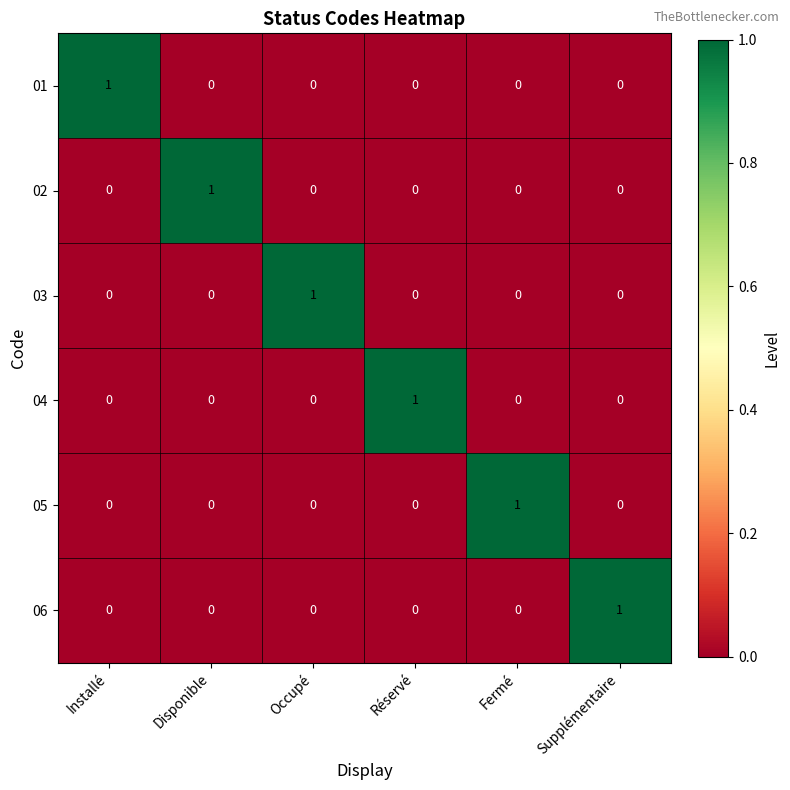

What is the greatest value displayed?

1